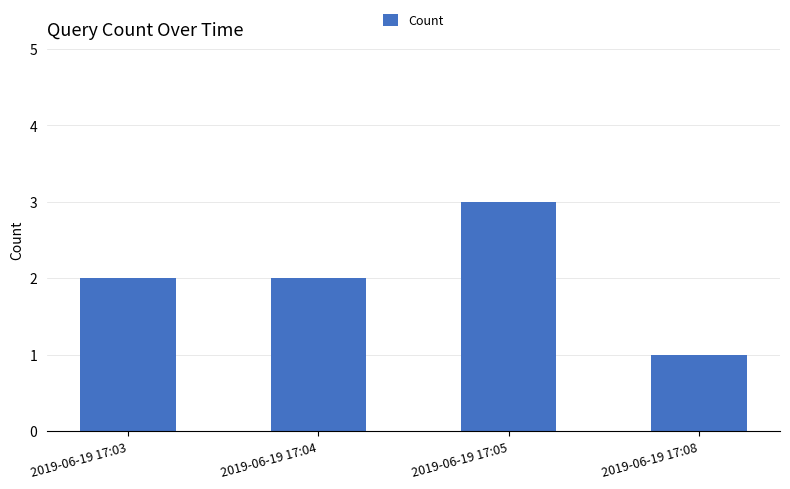

Reading left to right, what are all the values shown in this chart?

2019-06-19 17:03=2	2019-06-19 17:04=2	2019-06-19 17:05=3	2019-06-19 17:08=1